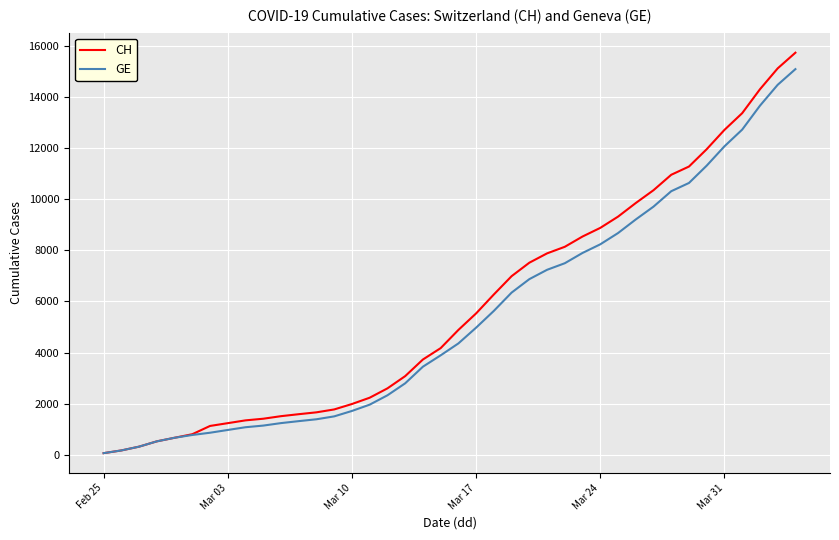

At how many categories does at least one series exceed 3385?

22